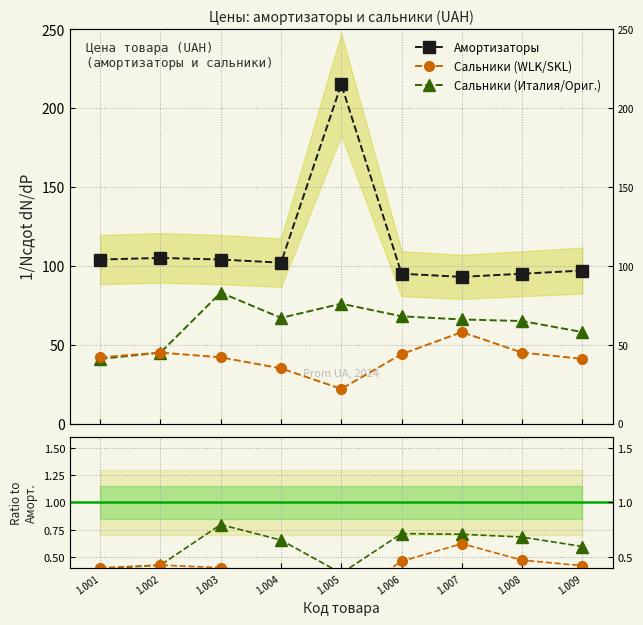

Count the number of data series in this chart.

3